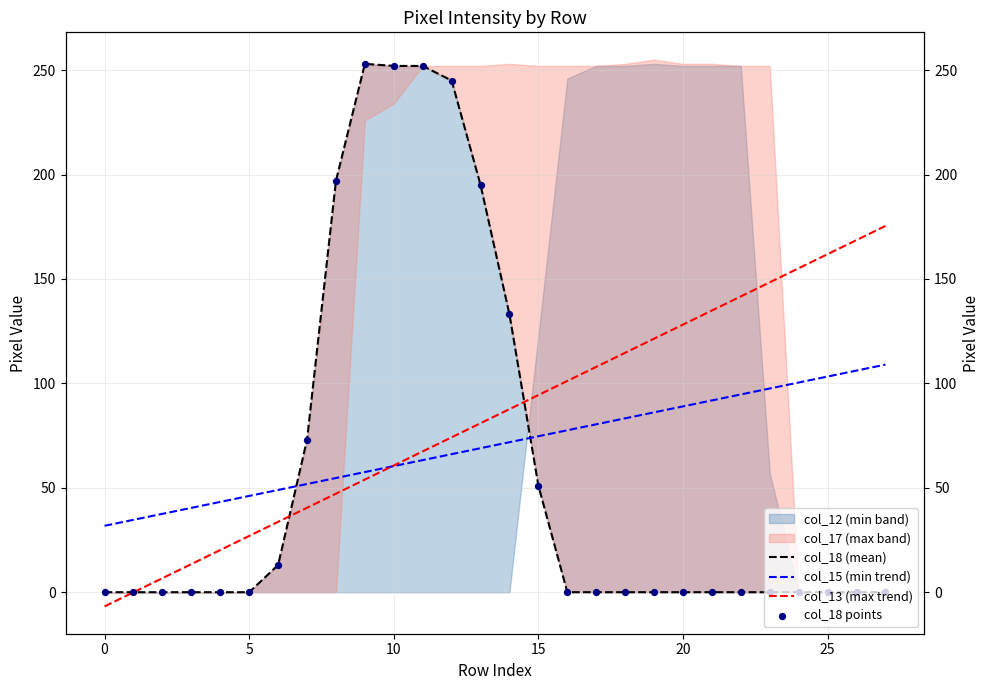

Is the value of col_18 (mean) at 25 greater than the value of col_13 (max trend) at 16?

No